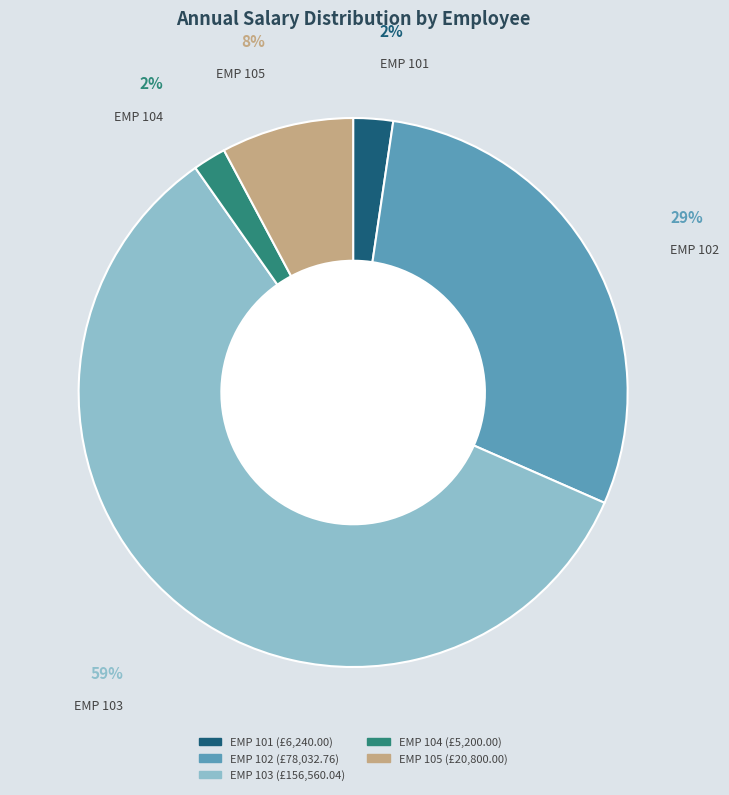

The EMP 104 slice represents 7% of the pie. True or false?

False